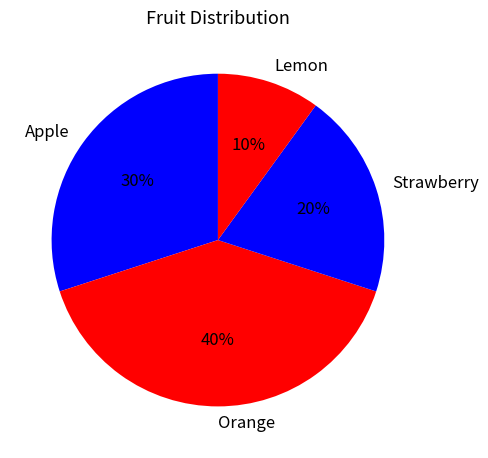

To the nearest percent, what portion does Lemon represent?

10%